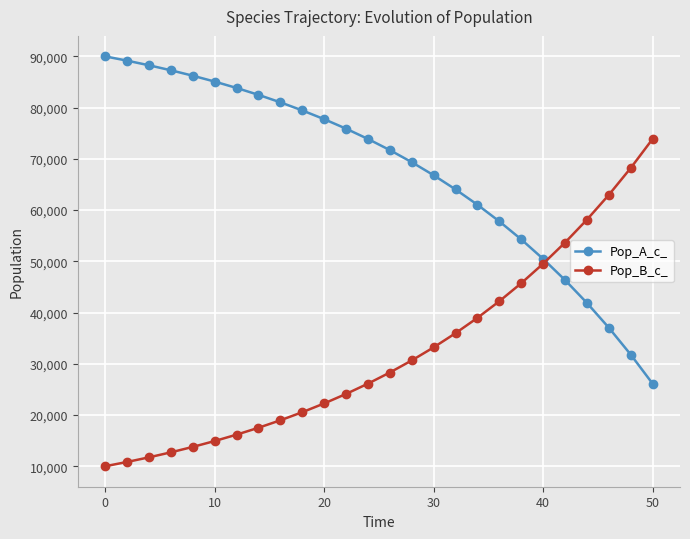

Which series has the largest total across all categories?

Pop_A_c_